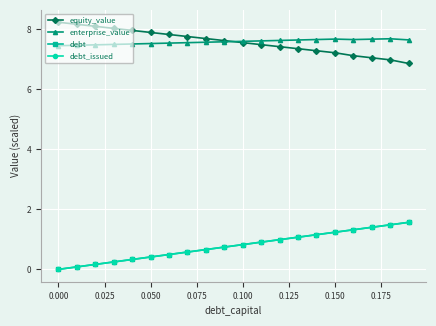

What are all the series names shown in the legend?

equity_value, enterprise_value, debt, debt_issued